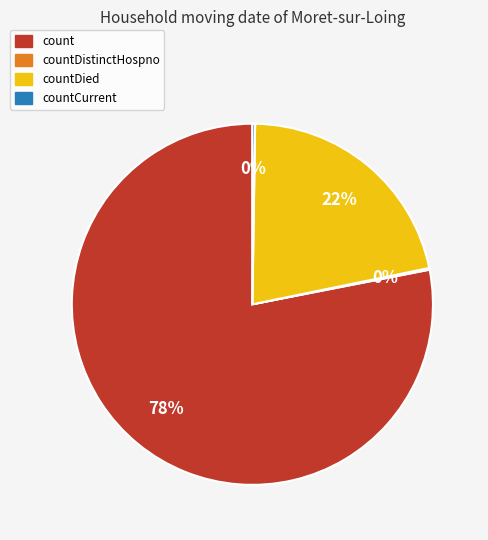

True or false: count accounts for 78% of the total.

True